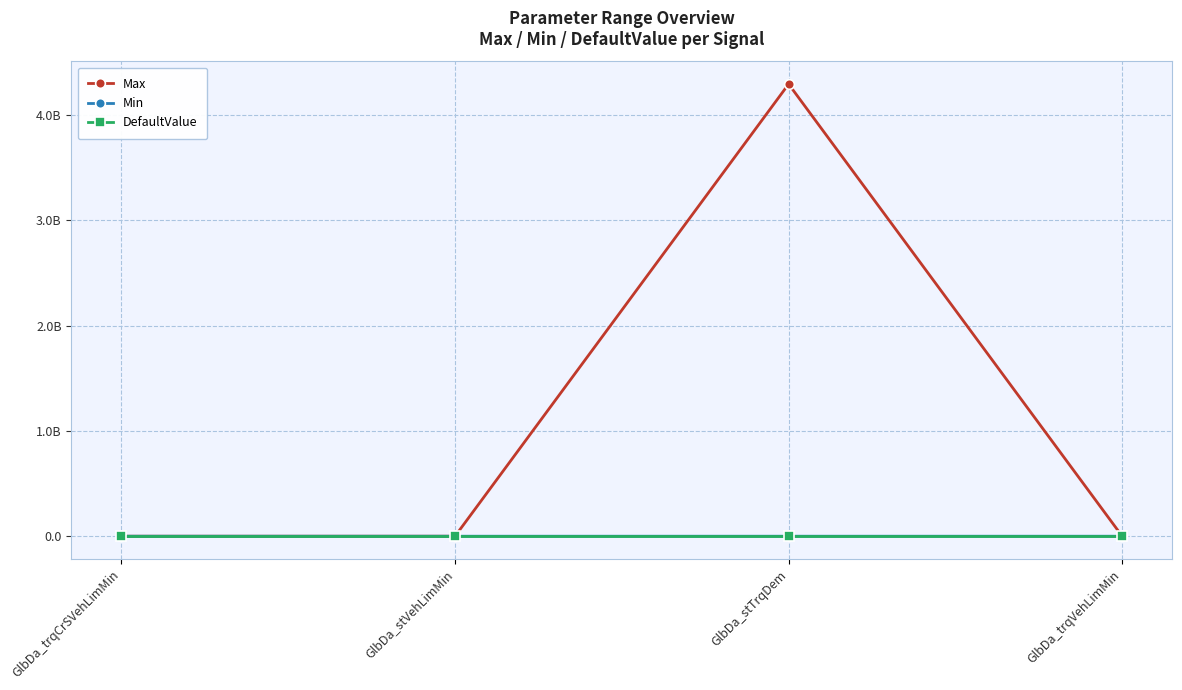

What is the value of the Min point at the 4th from the left?

-3276.8